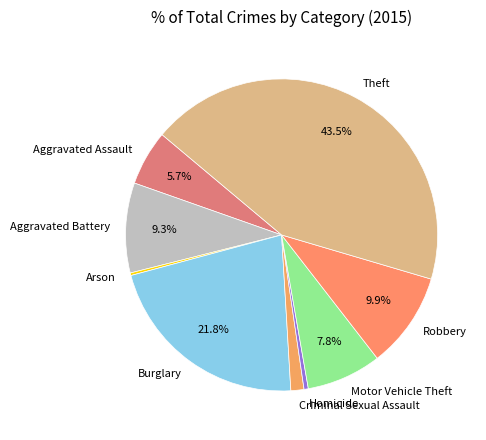

Is the sum of Aggravated Assault and Motor Vehicle Theft greater than half?

No